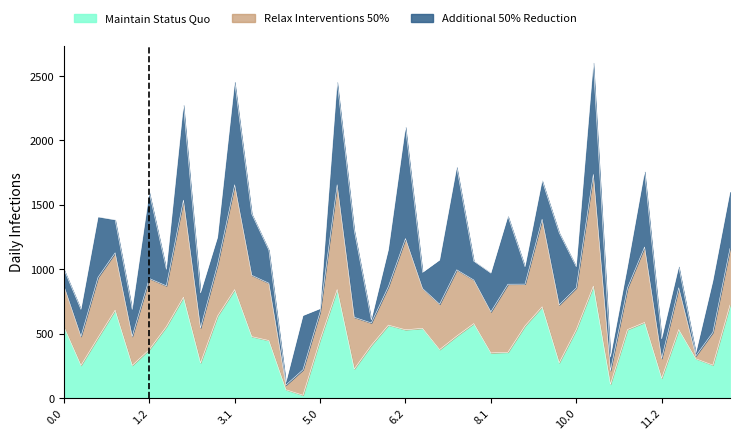

In Relax Interventions 50%, how many points are higher than both neighbors (excluding endpoints)?

12